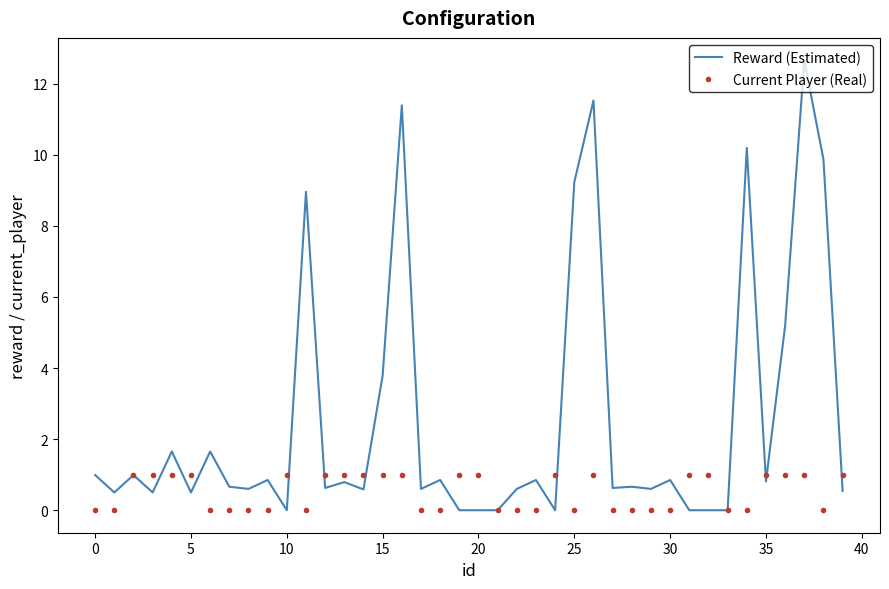

How many times do Current Player (Real) and Reward (Estimated) cross each other?

17